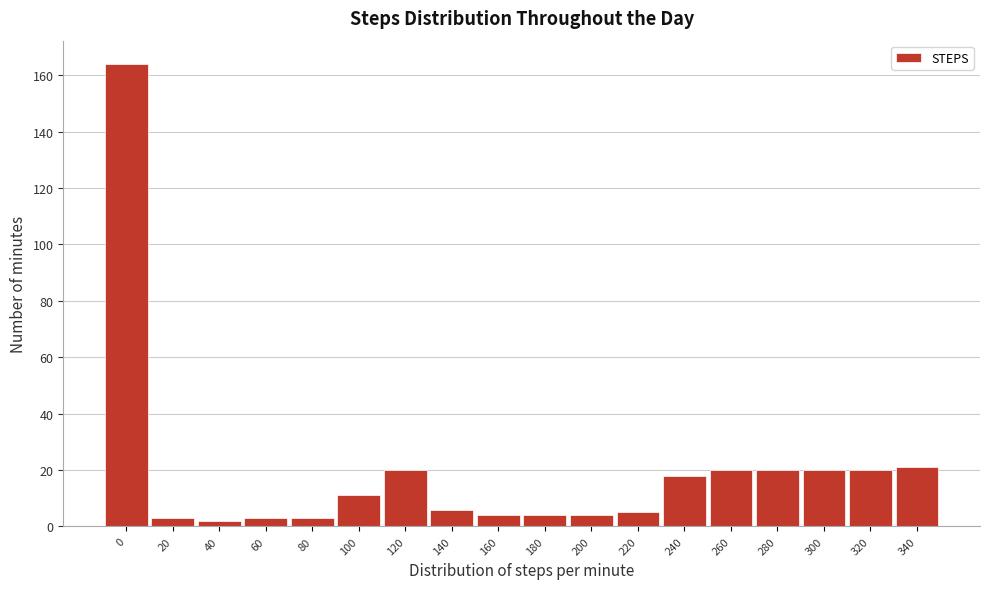

Reading left to right, transcribe all the data shown in this chart.

164	3	2	3	3	11	20	6	4	4	4	5	18	20	20	20	20	21